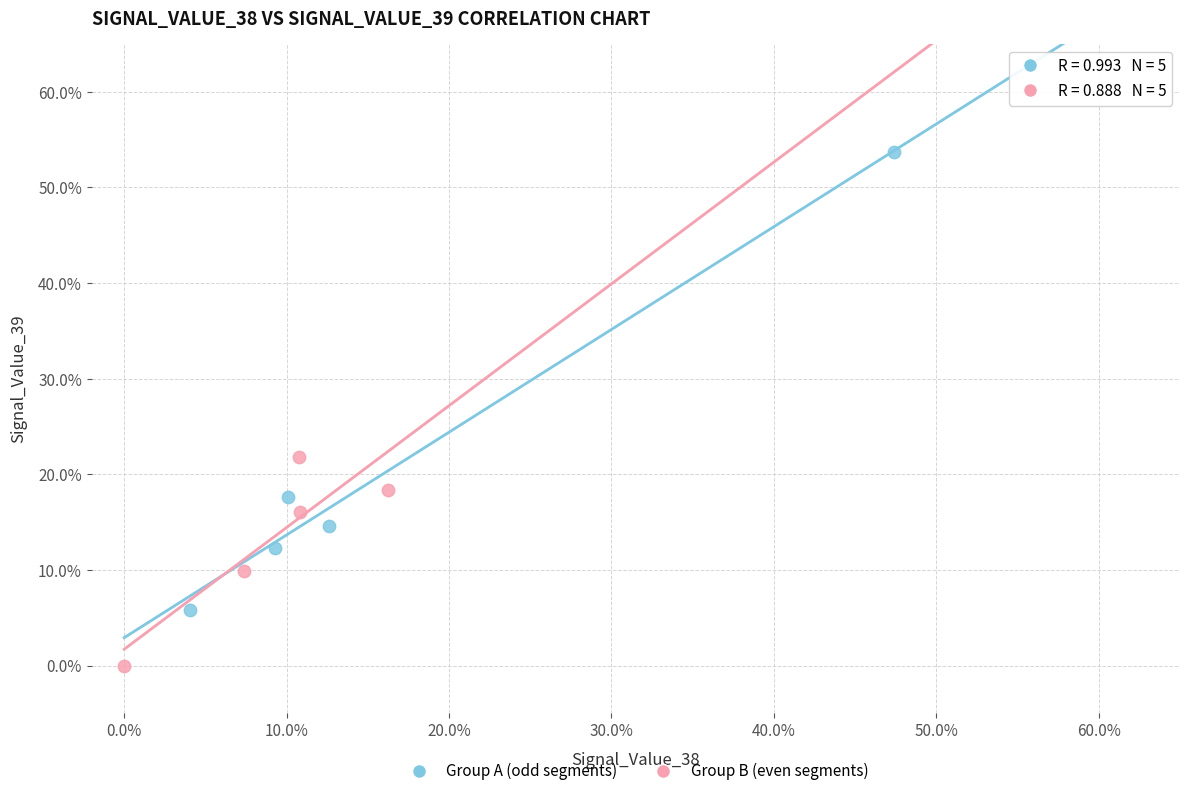

Which series has the widest spread of Y values?

Group A (odd segments)